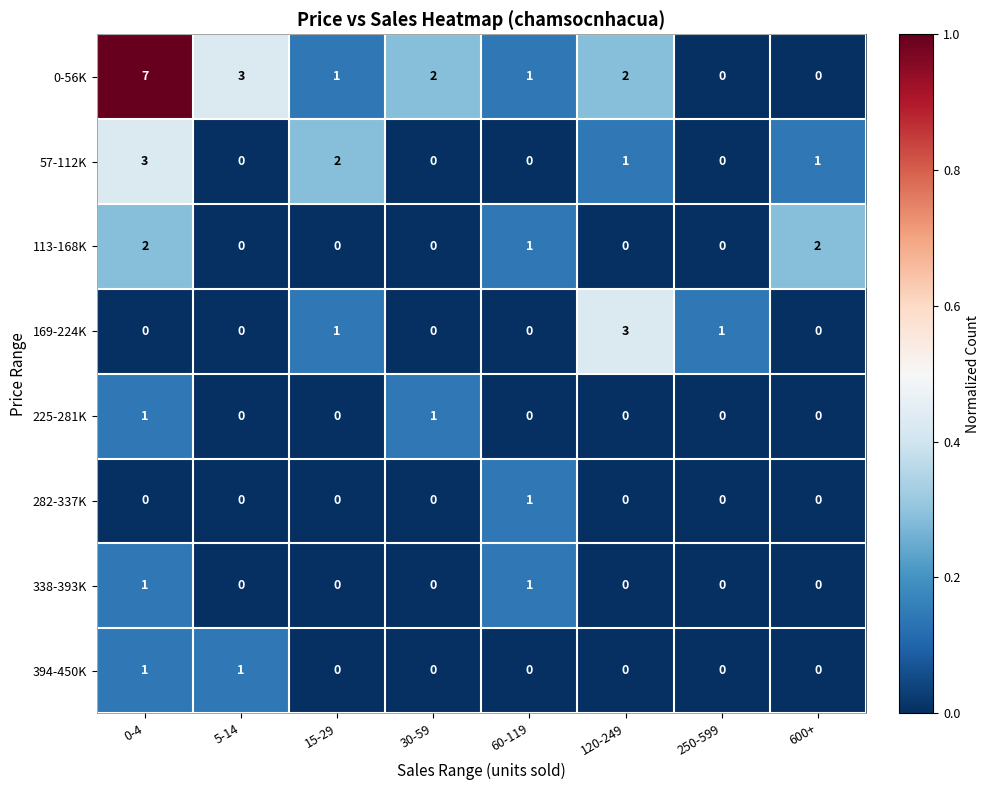

At how many categories does at least one series exceed 0?

8